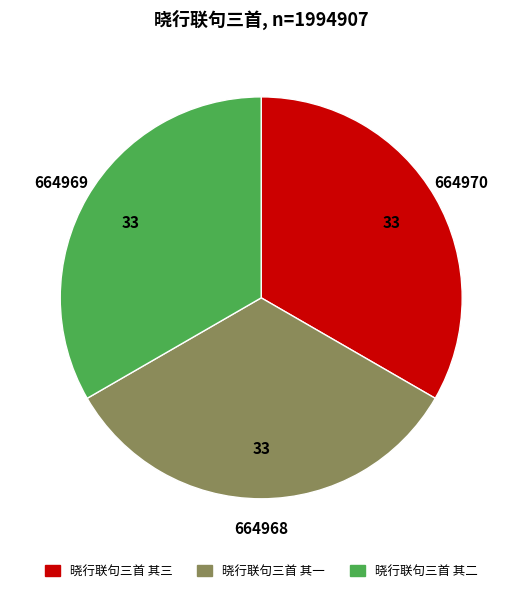

Do 晓行联句三首 其二 and 晓行联句三首 其三 together represent more than half of the pie?

Yes